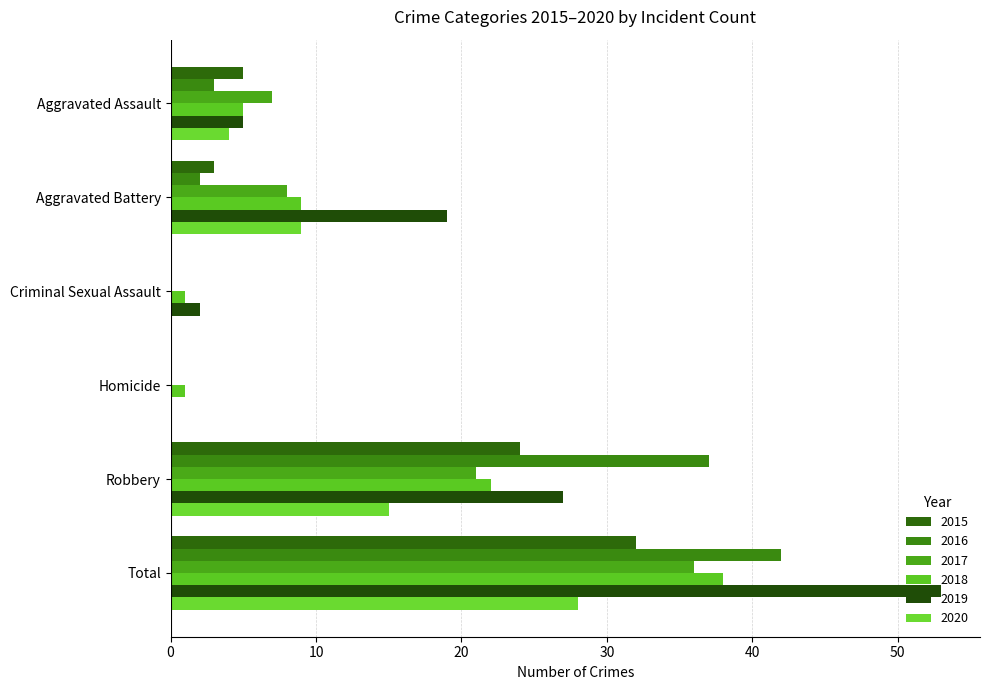

The 2016 series shows 0 at Criminal Sexual Assault. True or false?

True